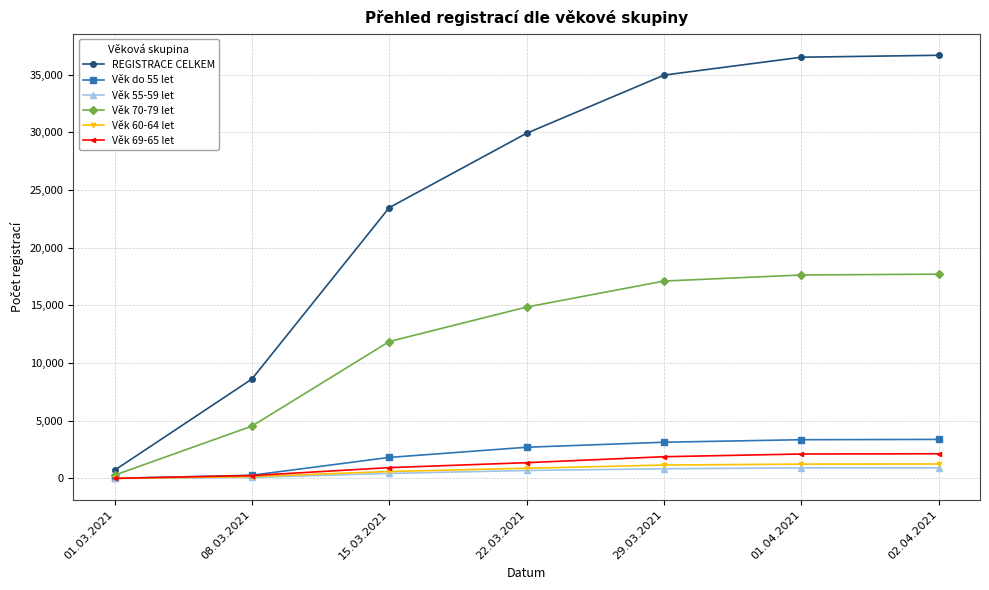

What is the sum of all REGISTRACE CELKEM values?

170921